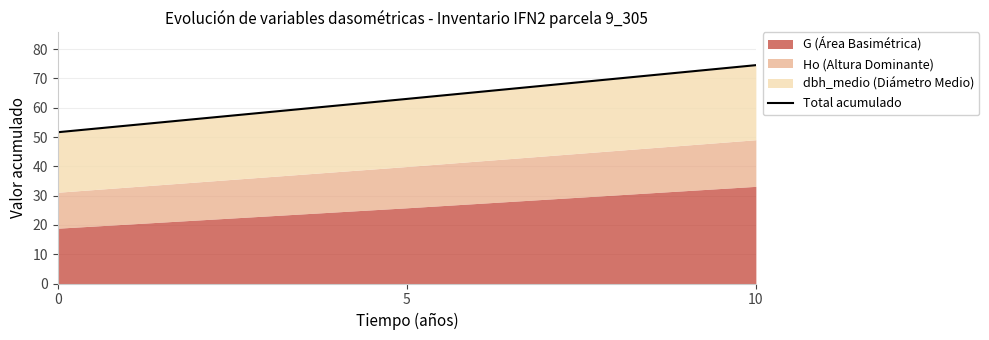

Reading left to right, transcribe all the data shown in this chart.

0=51.6	5=63.0	10=74.5